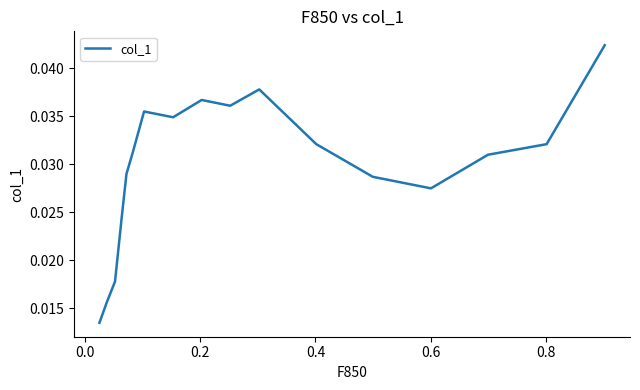

Which has a higher value, 0.4 or 0.2?

0.2